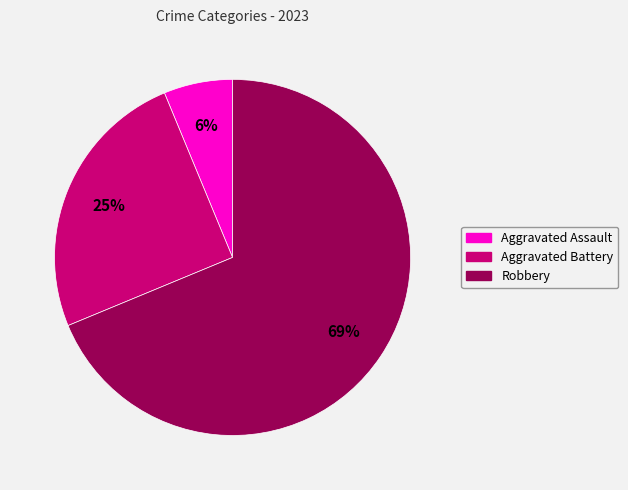

What percentage is the Robbery slice, to the nearest percent?

69%